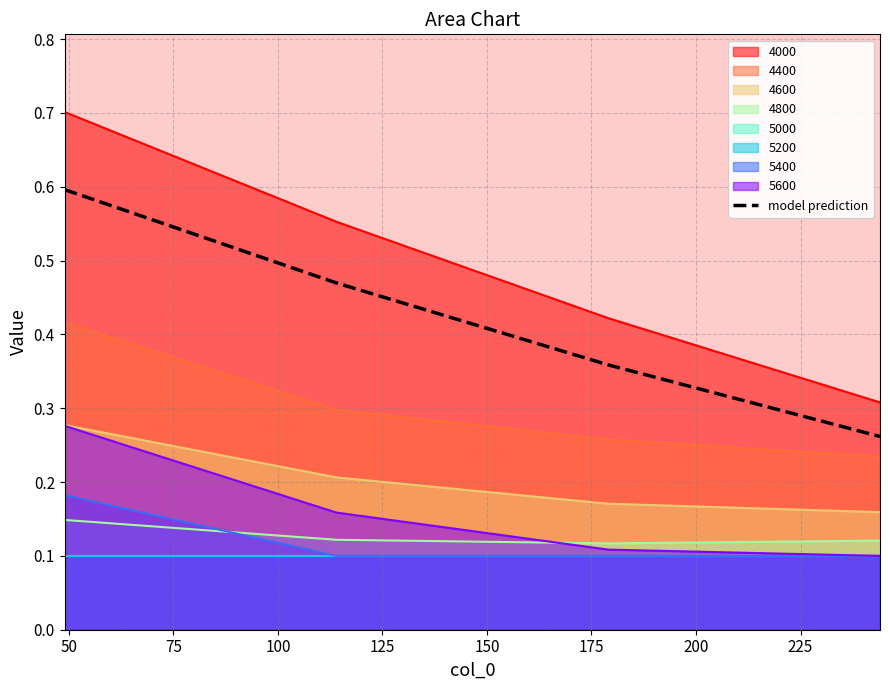

True or false: 4000 and 4600 intersect in this chart.

False